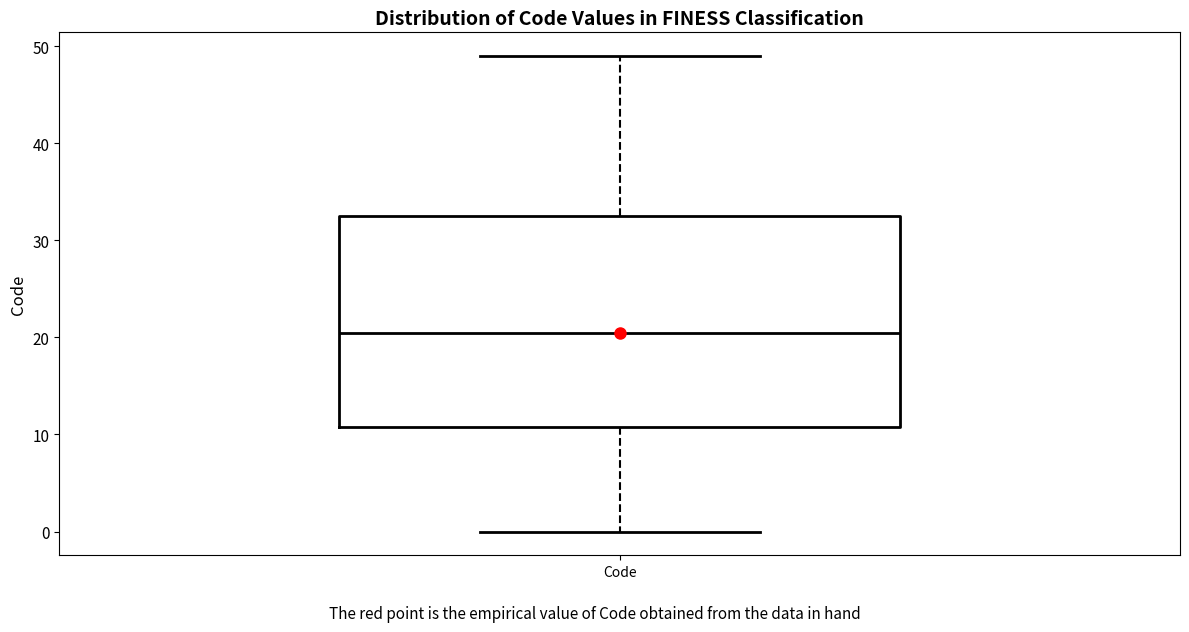

Where is the lower edge of the box for Code on the y-axis? The values are not printed on the chart, so give them approximately, as read against the axis.

11